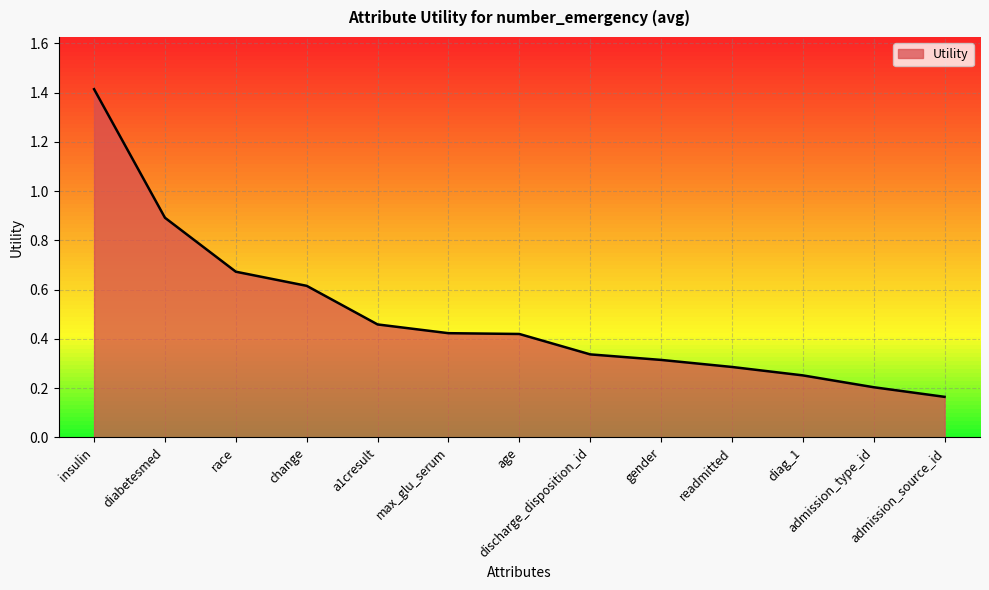

Where is the data nearest to the value 0?

admission_source_id